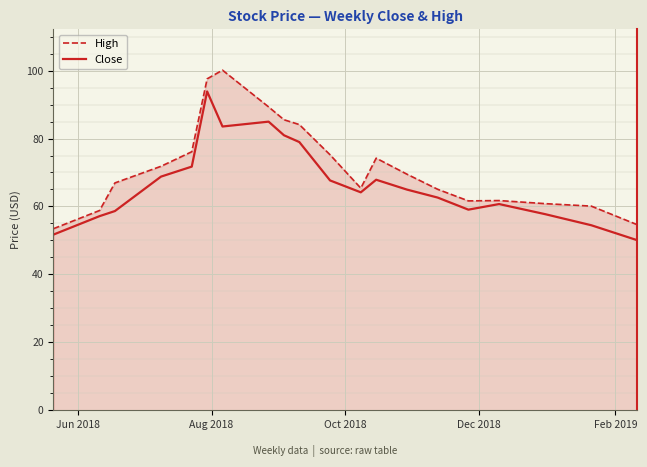

Which series has the largest total across all categories?

High